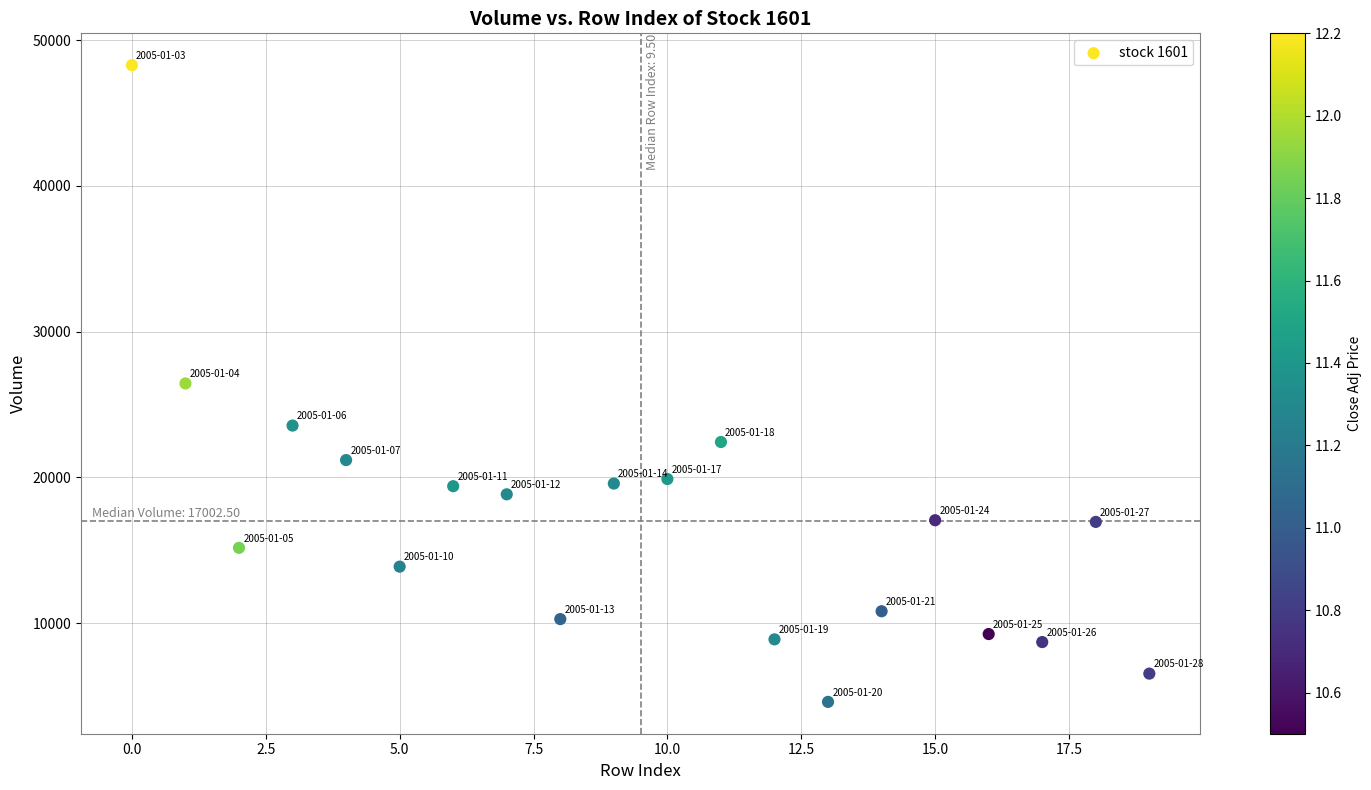

What is the range of Y values (max minus min)?

43675